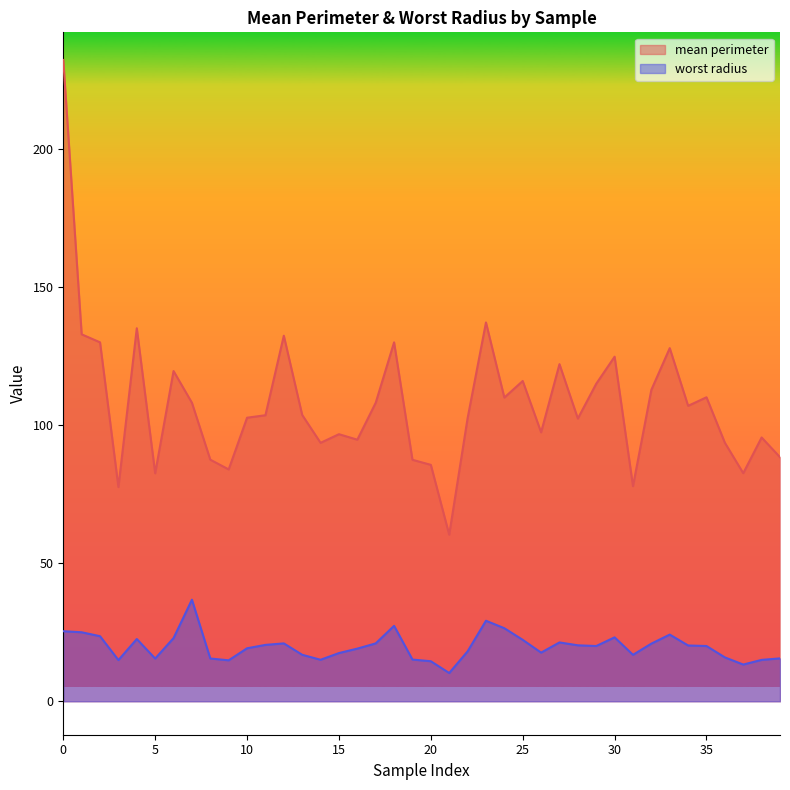

In worst radius, how many points are lower than both neighbors (excluding endpoints)?

9